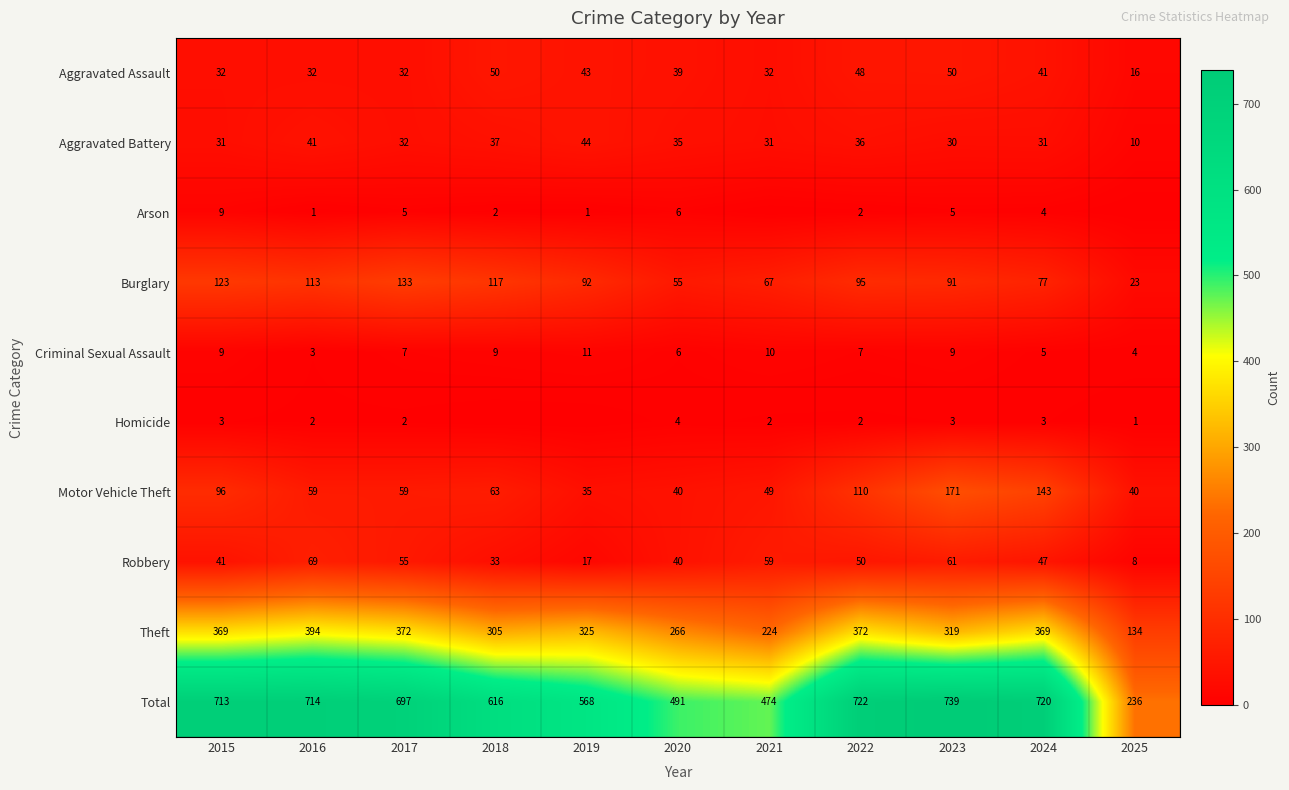

Count the number of categories in the chart.

11